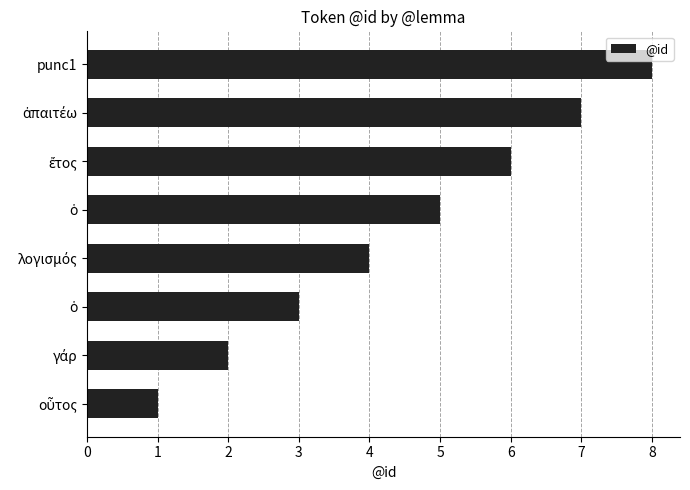

How many bars are there in total?

8